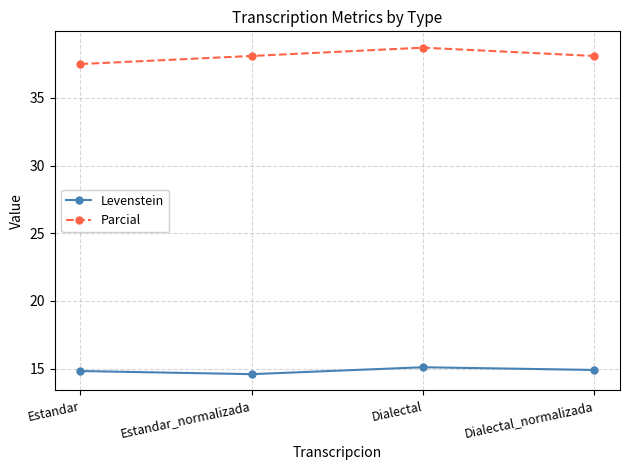

Does the chart display data point markers on the line(s)?

Yes